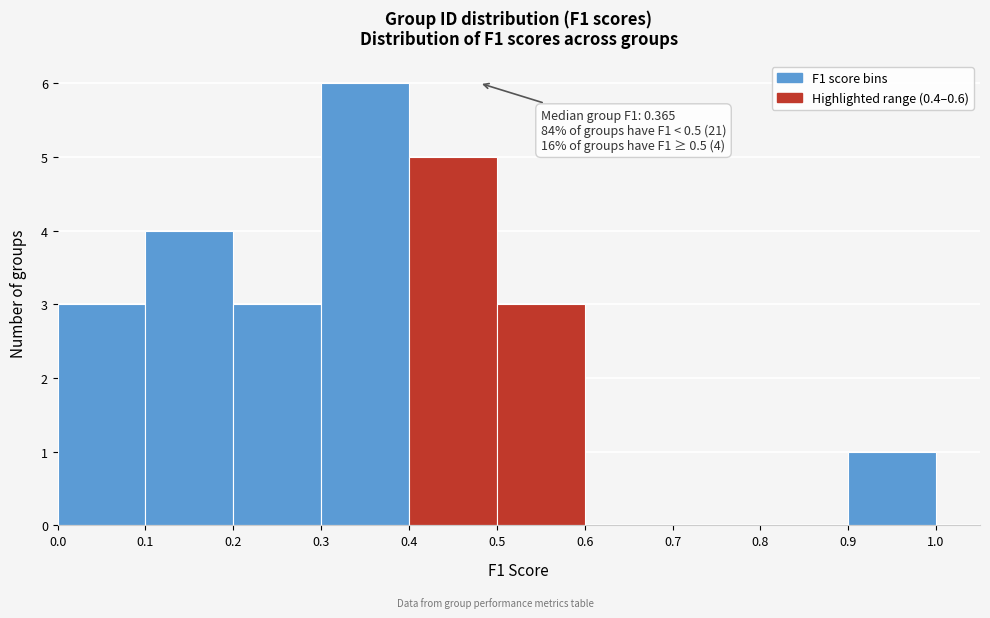

Over which range of the x-axis is the bar tallest?

0.3 to 0.4